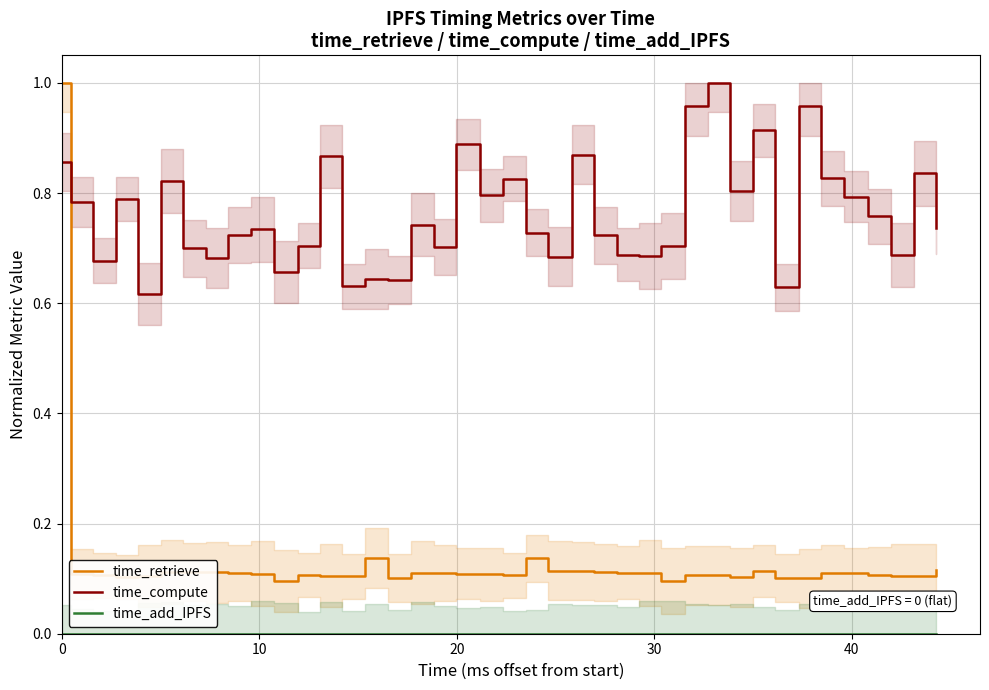

What is the sum of all time_retrieve values?

5.2